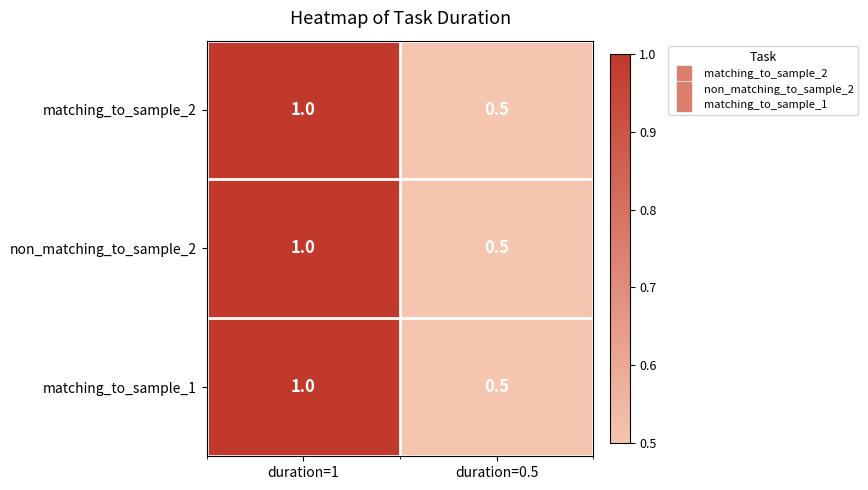

The value of non_matching_to_sample_2 at duration=1 is 1.0. True or false?

True